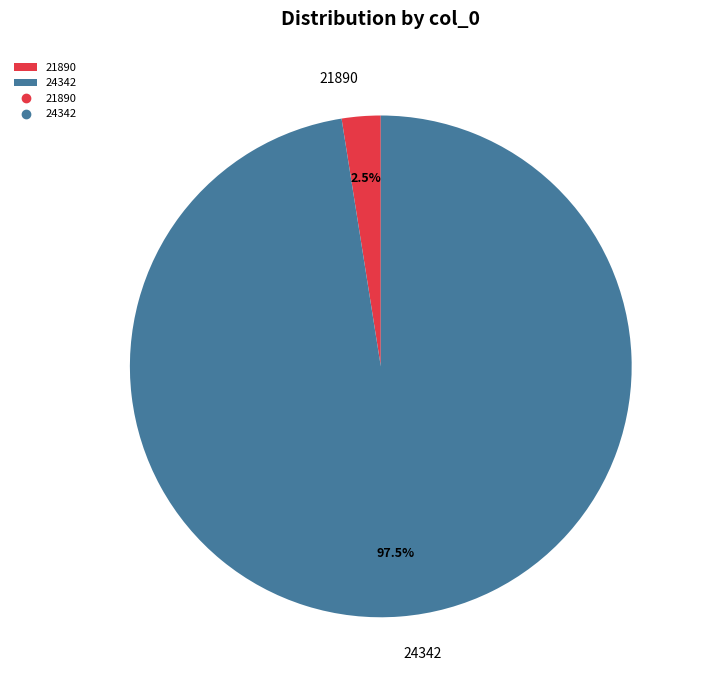

How many slices are in this pie chart?

2